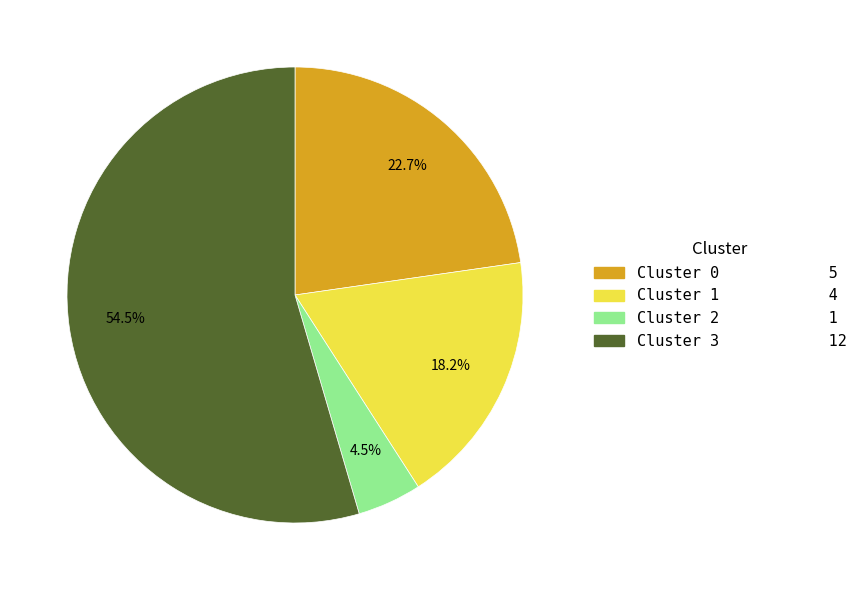

Count the number of slices in the pie.

4